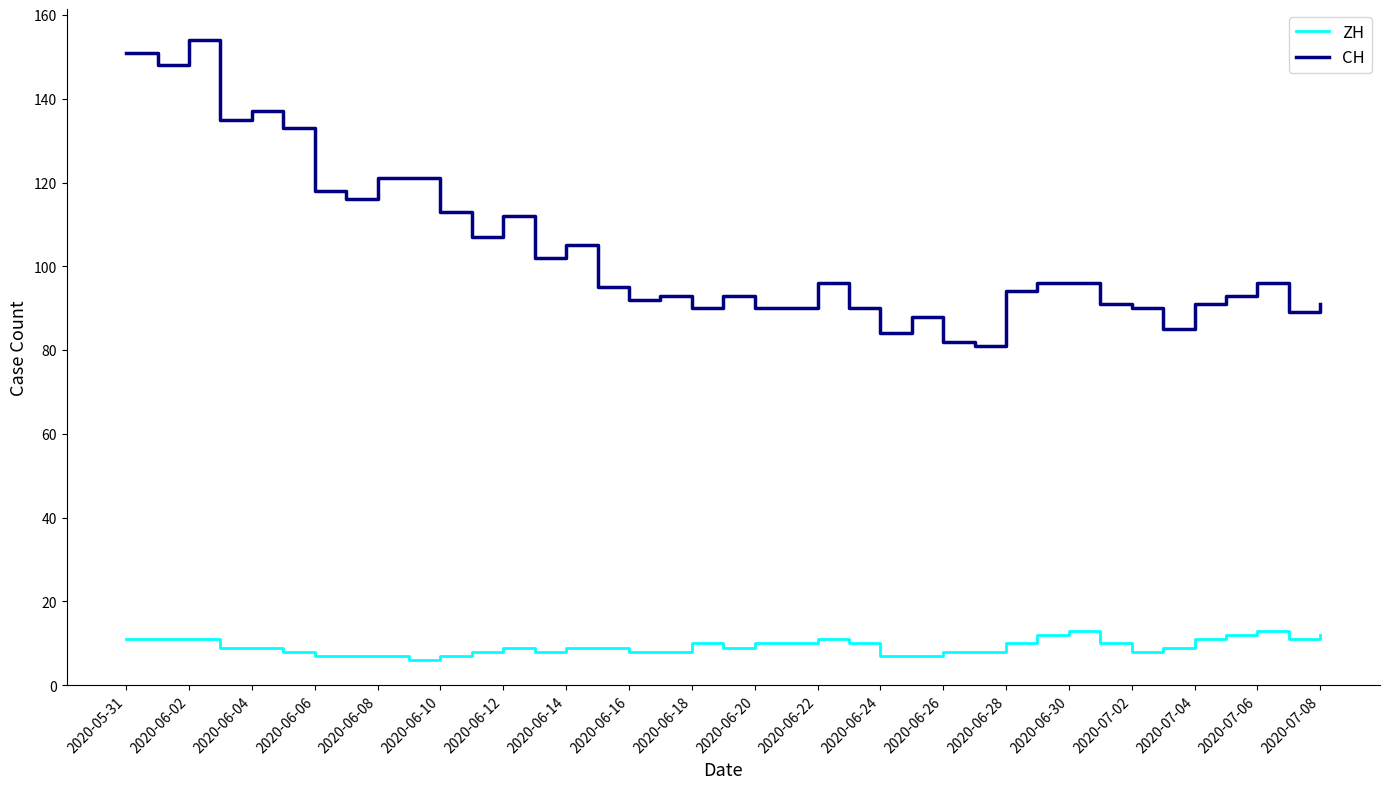

Which series has the largest total across all categories?

CH